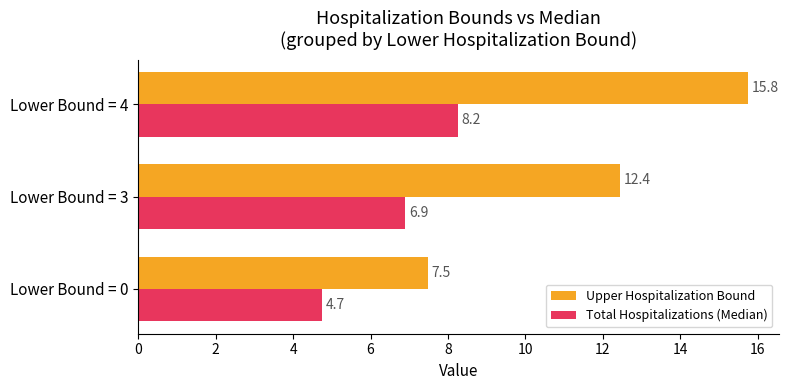

What is the difference between the maximum and minimum values in the Upper Hospitalization Bound series?

8.3